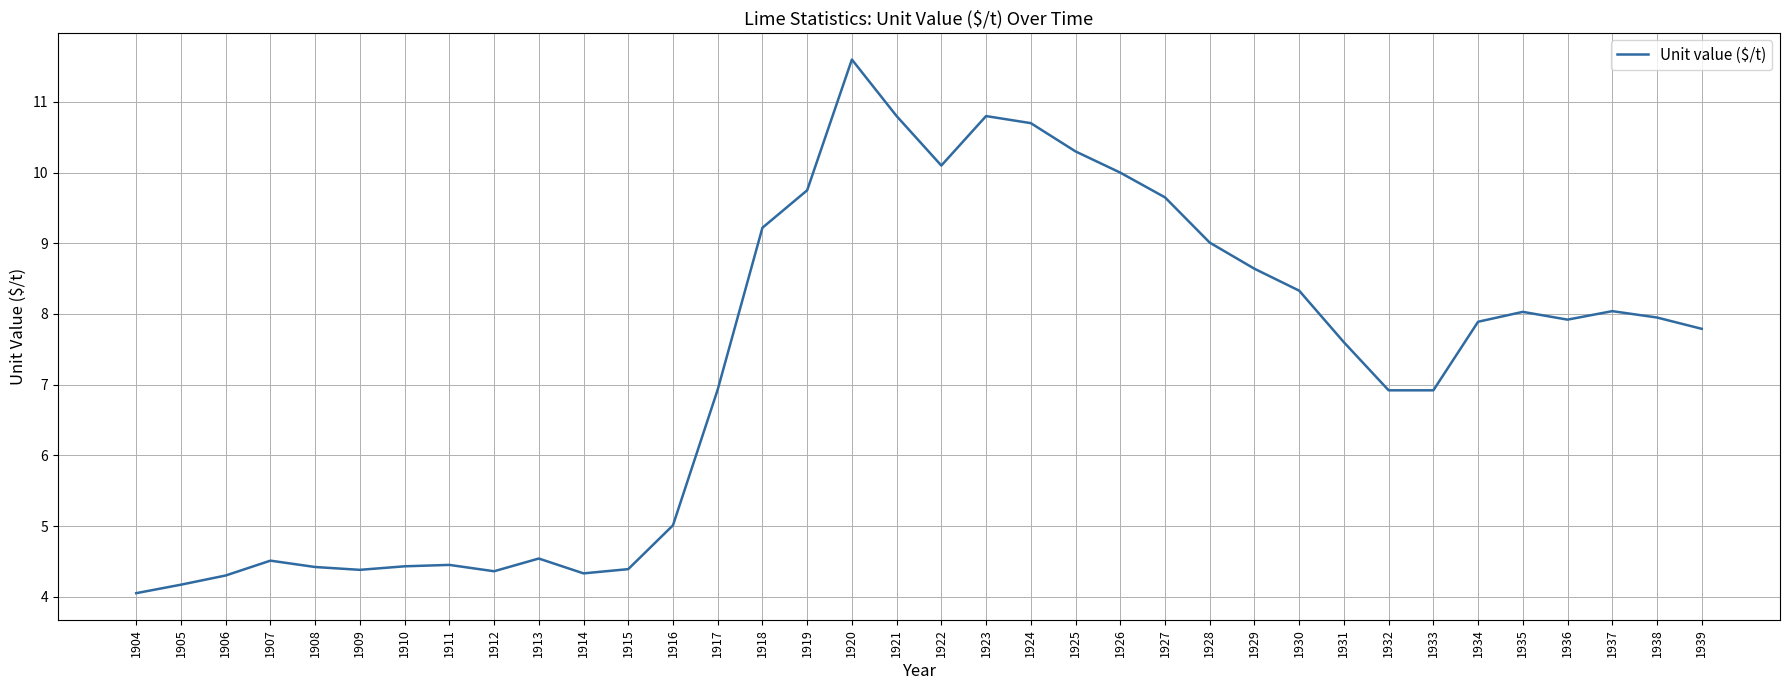

The value at 1907 is 4.5. True or false?

True